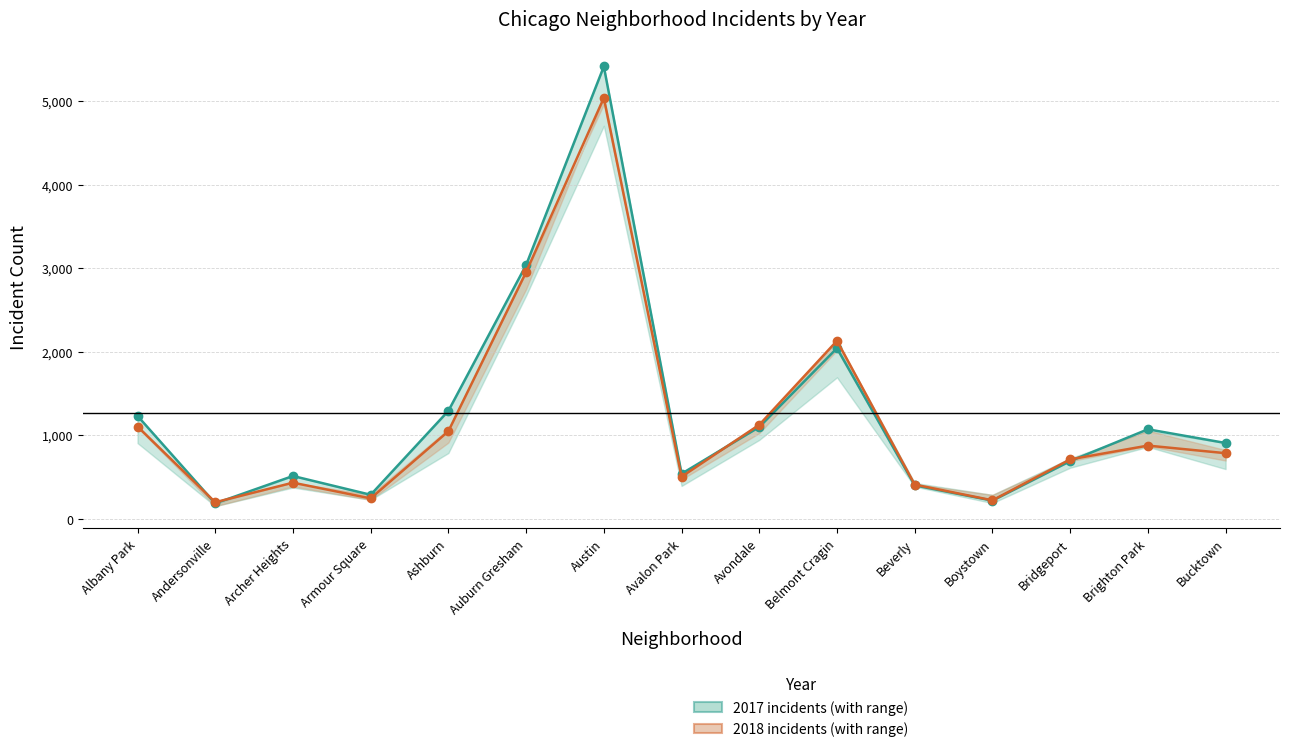

Reading left to right, transcribe all the data shown in this chart.

2017 incidents: Albany Park=1230	Andersonville=183	Archer Heights=511	Armour Square=286	Ashburn=1291	Auburn Gresham=3037	Austin=5413	Avalon Park=538	Avondale=1097	Belmont Cragin=2041	Beverly=399	Boystown=216	Bridgeport=689	Brighton Park=1070	Bucktown=906
2018 incidents: Albany Park=1103	Andersonville=197	Archer Heights=431	Armour Square=243	Ashburn=1047	Auburn Gresham=2952	Austin=5037	Avalon Park=502	Avondale=1124	Belmont Cragin=2130	Beverly=408	Boystown=220	Bridgeport=710	Brighton Park=875	Bucktown=784